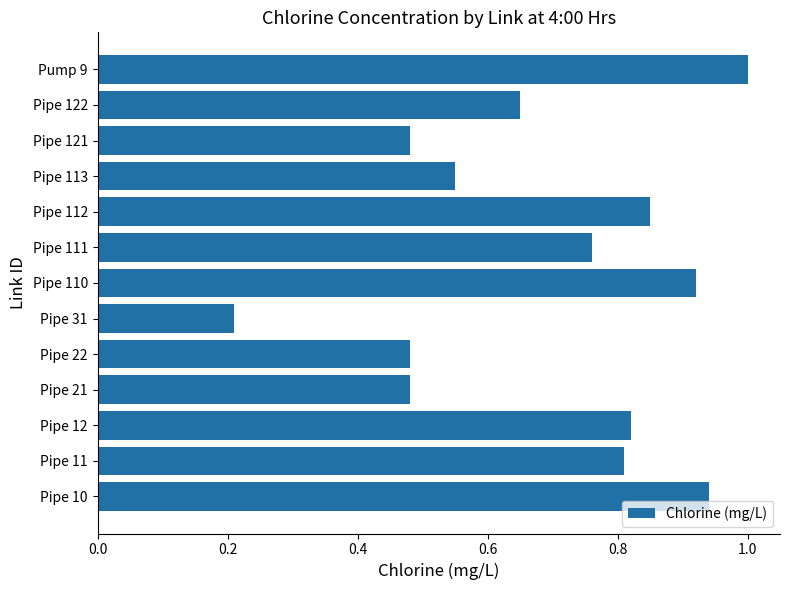

The chart shows a value of 0.5 at Pipe 112. True or false?

False